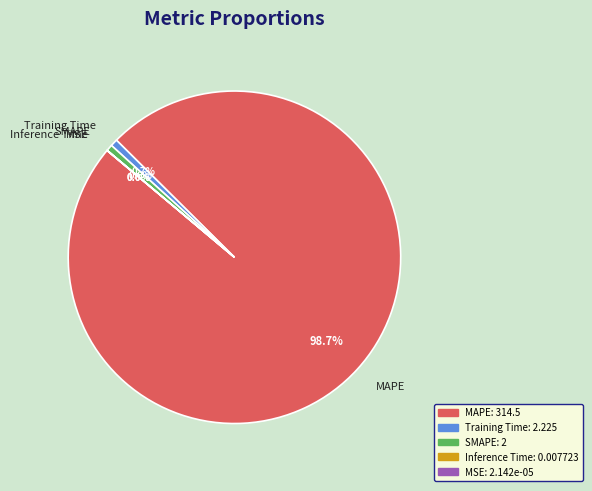

Is there any slice that represents more than half of the pie?

Yes